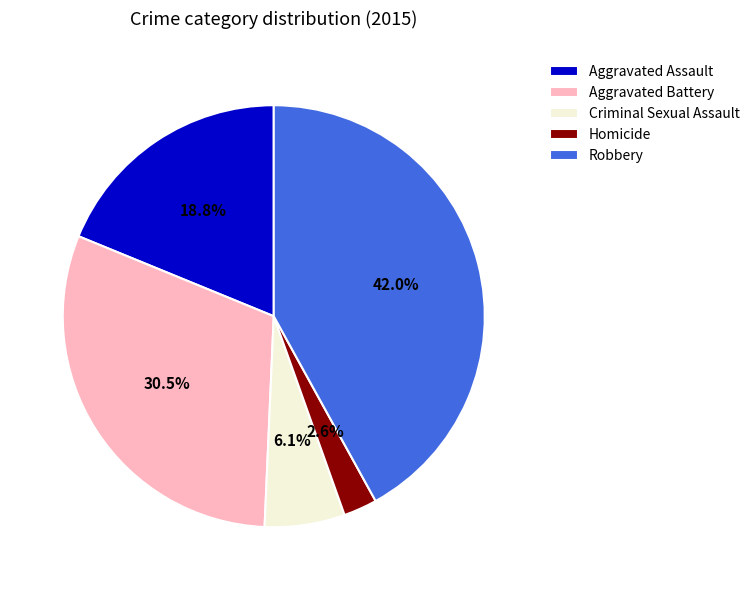

Rank the categories by value from highest to lowest.

Robbery, Aggravated Battery, Aggravated Assault, Criminal Sexual Assault, Homicide